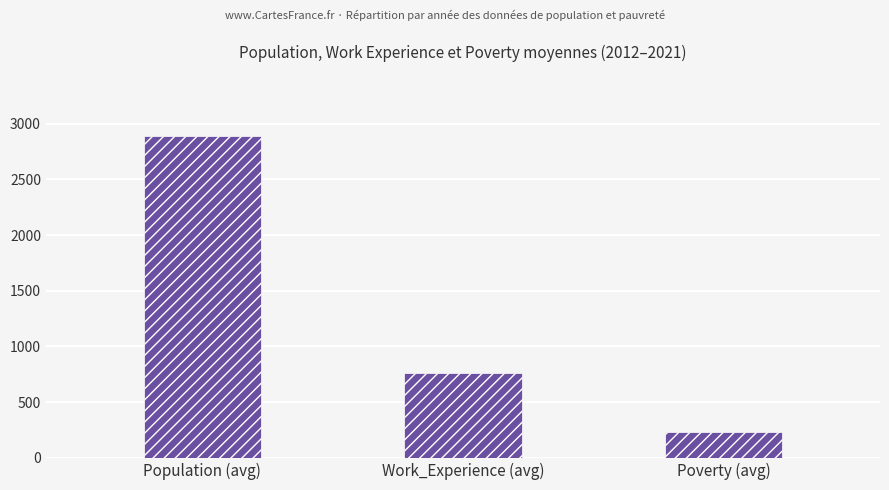

What is the ratio of the value at Poverty (avg) to the value at Population (avg)?

0.1